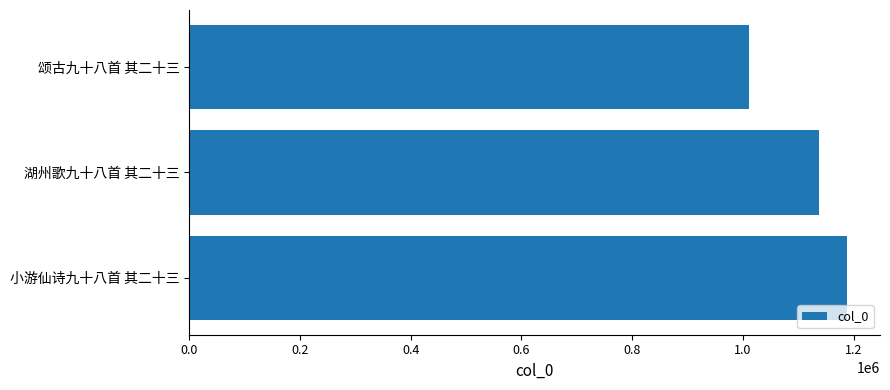

Approximately how many times larger is the value at 颂古九十八首 其二十三 compared to 小游仙诗九十八首 其二十三?

0.9